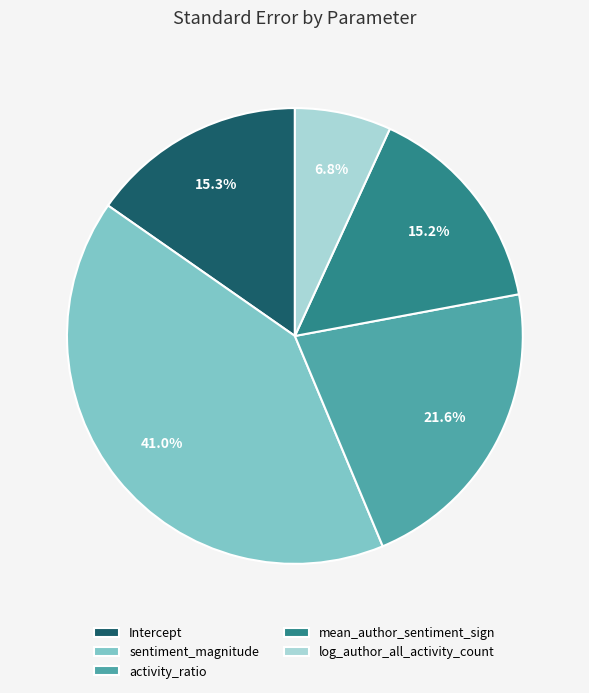

Combined, do mean_author_sentiment_sign and activity_ratio account for over 50%?

No